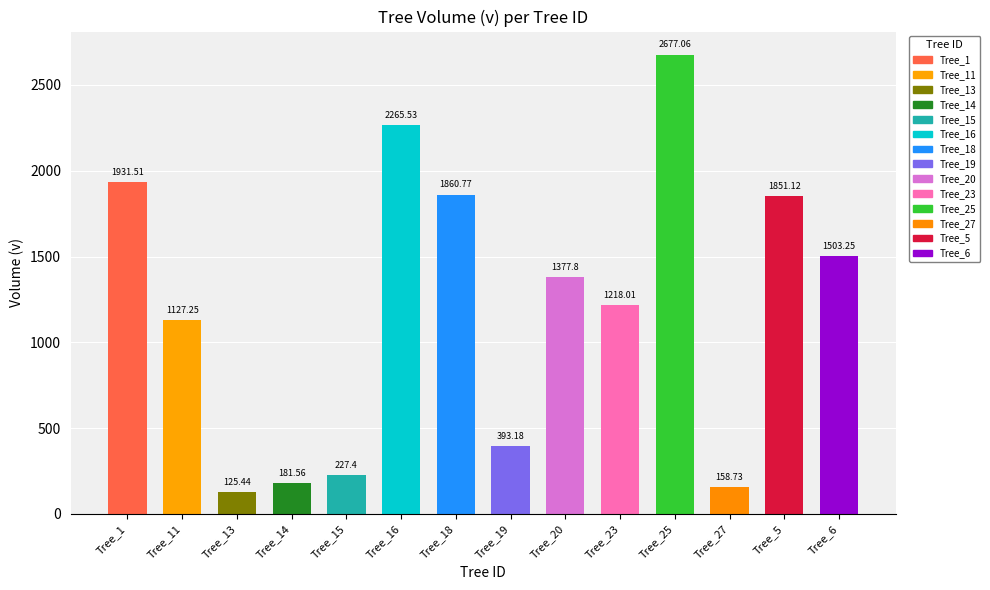

What is the difference between the maximum and second lowest values?

2518.3